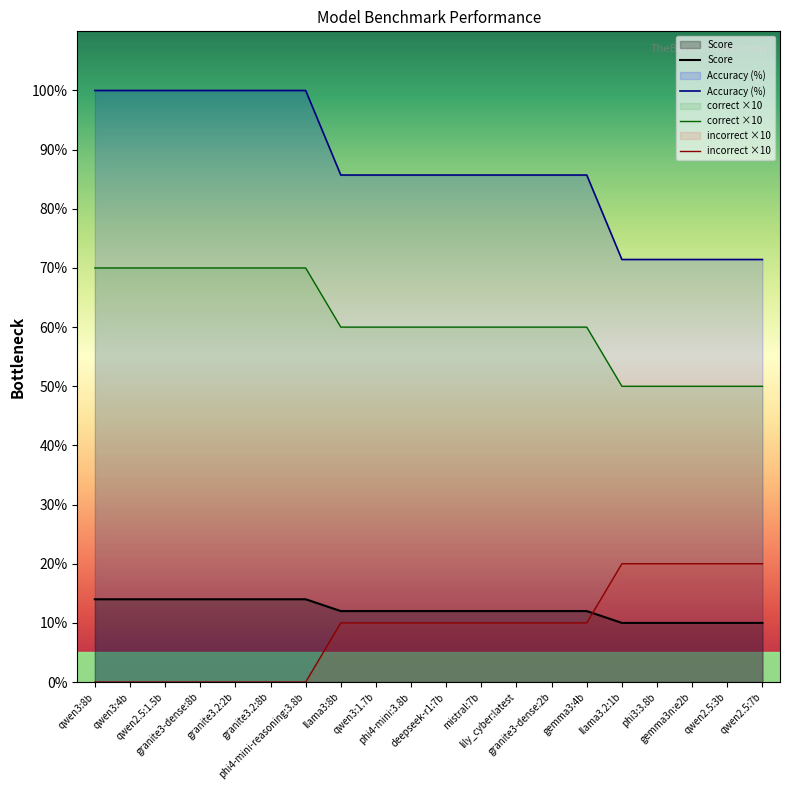

How many values in the Accuracy (%) series exceed 85?

15